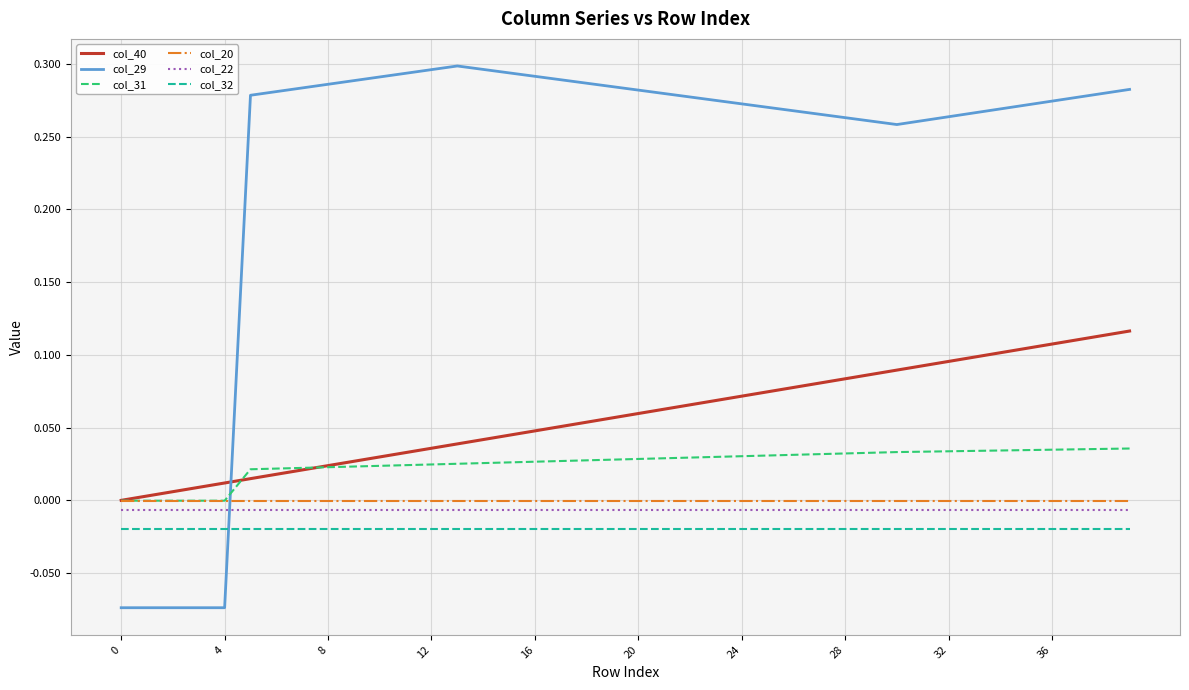

Which series has the largest total across all categories?

col_29